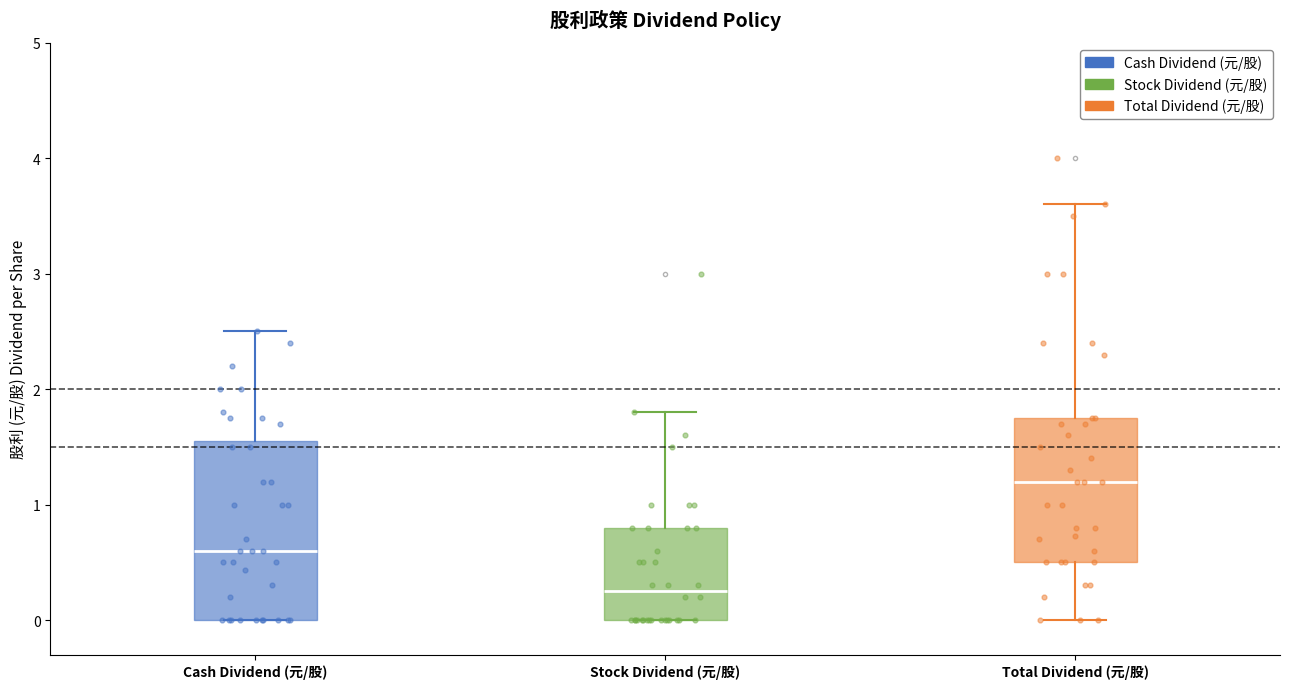

Reading left to right, transcribe this box plot: for each box, give where its median line is, the range the box spans, and where its two whiskers end, as read against the y-axis. The values are not printed on the chart, so give them approximately, as read against the axis.

Cash Dividend (元/股): median 0.6, box 0.0 to 1.6, whiskers 0.0 to 2.5
Stock Dividend (元/股): median 0.3, box 0.0 to 0.8, whiskers 0.0 to 1.8
Total Dividend (元/股): median 1.2, box 0.5 to 1.8, whiskers 0.0 to 3.6